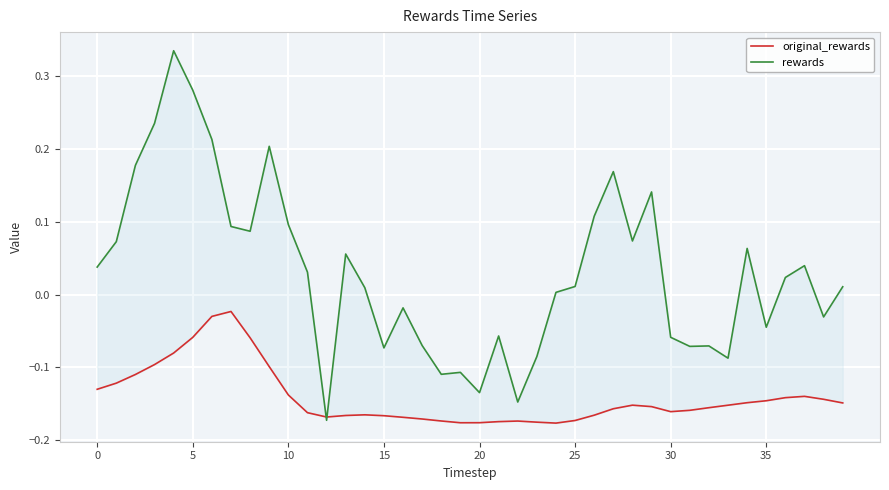

What is the label of the 3rd point from the right?

37